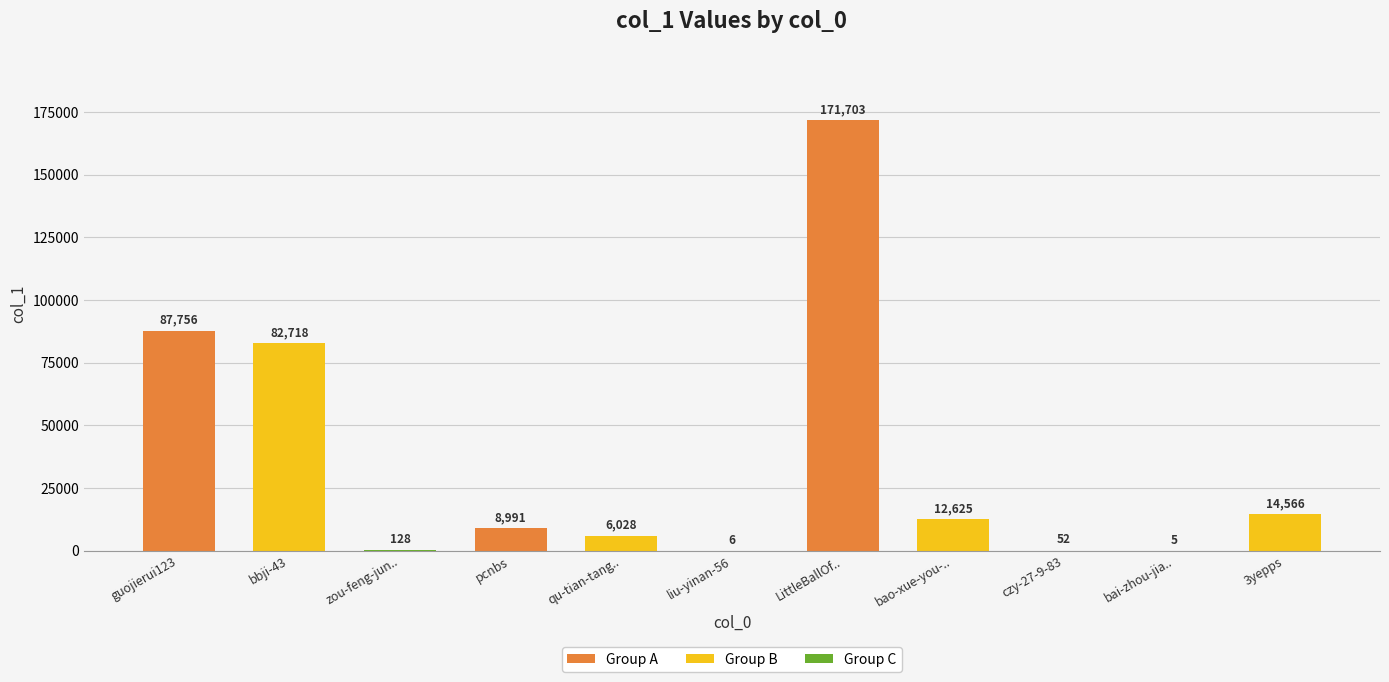

What is the difference between the values at qu-tian-tang.. and zou-feng-jun..?

5900